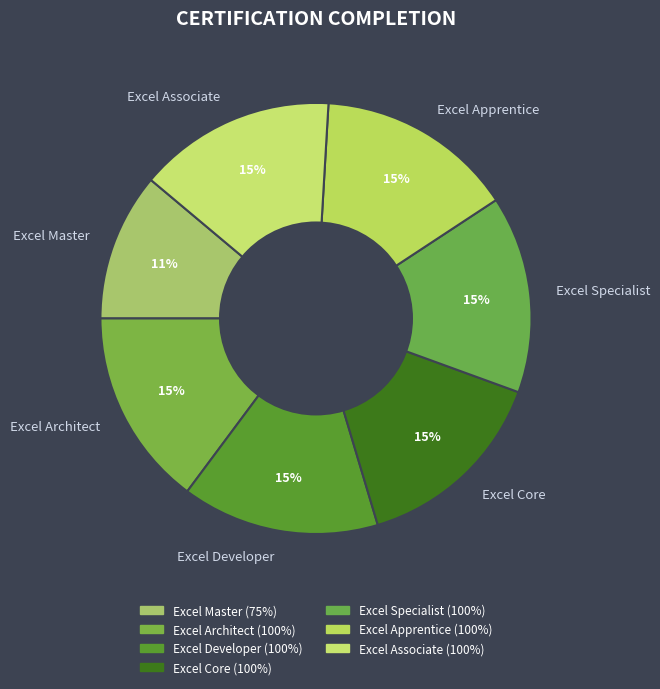

What is the ratio of the value at Excel Specialist to the value at Excel Core?

1.0